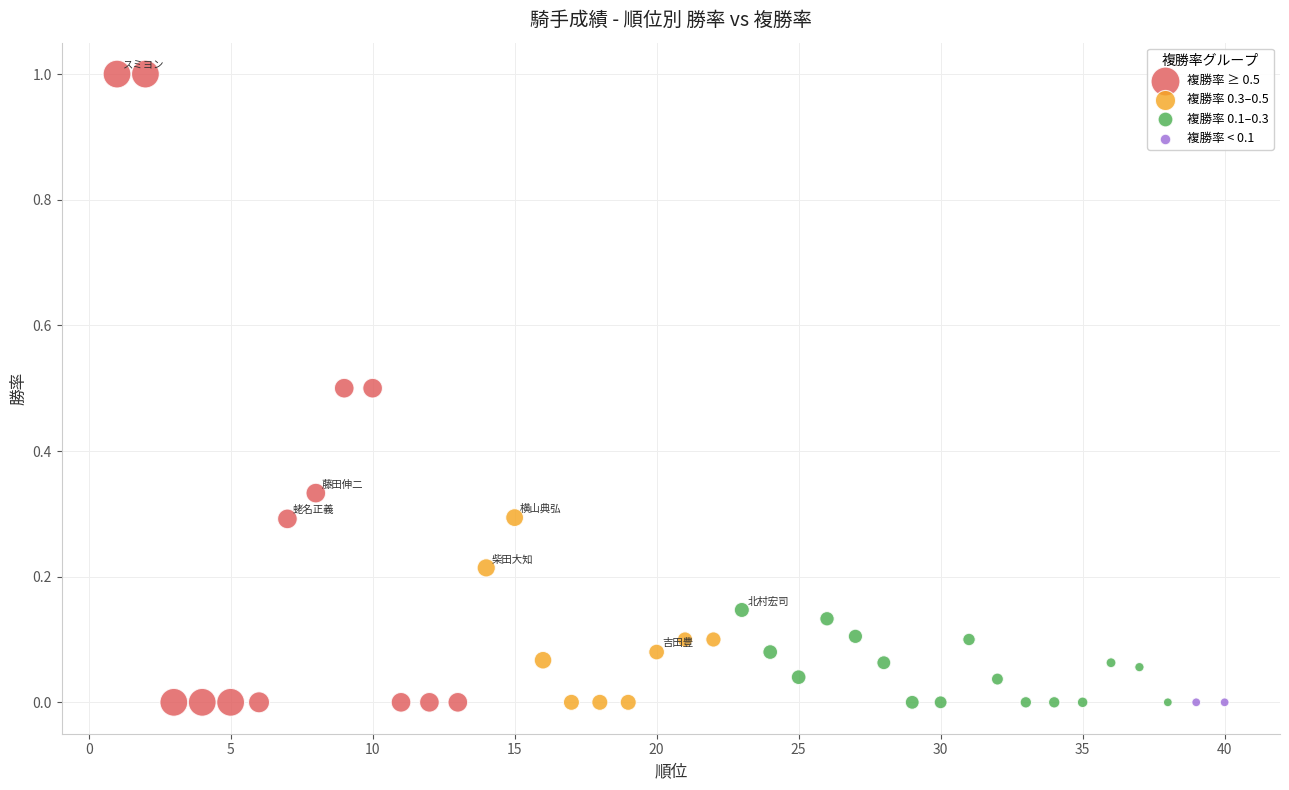

What are all the series names shown in the legend?

複勝率 ≥ 0.5, 複勝率 0.3–0.5, 複勝率 0.1–0.3, 複勝率 < 0.1